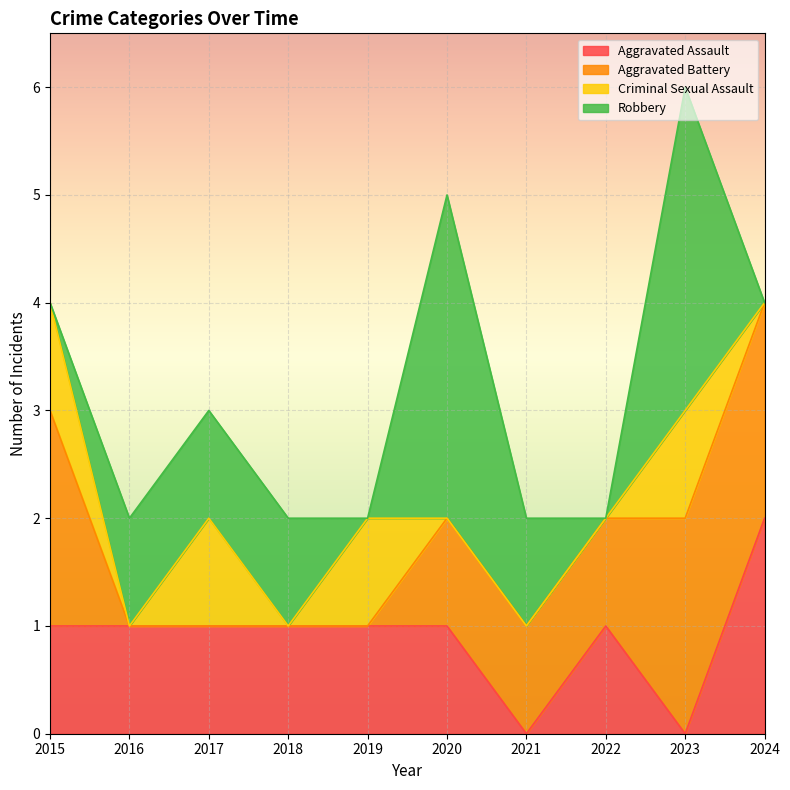

What are all the series names shown in the legend?

Aggravated Assault, Aggravated Battery, Criminal Sexual Assault, Robbery